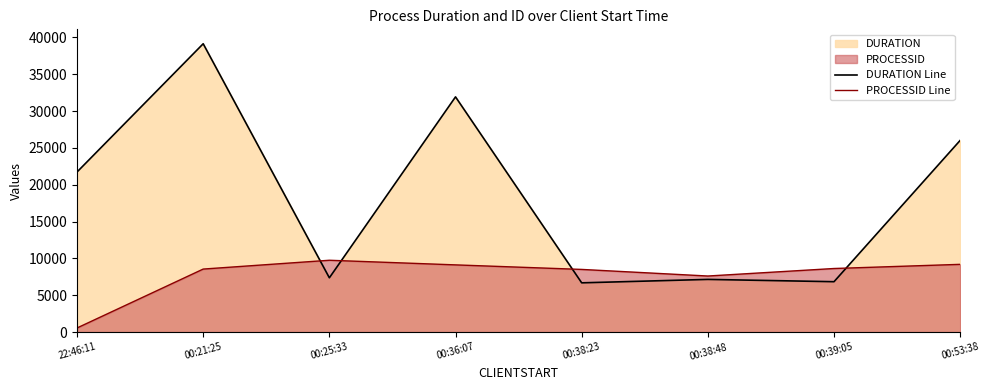

What is the average value of the DURATION Line series?

18359.3